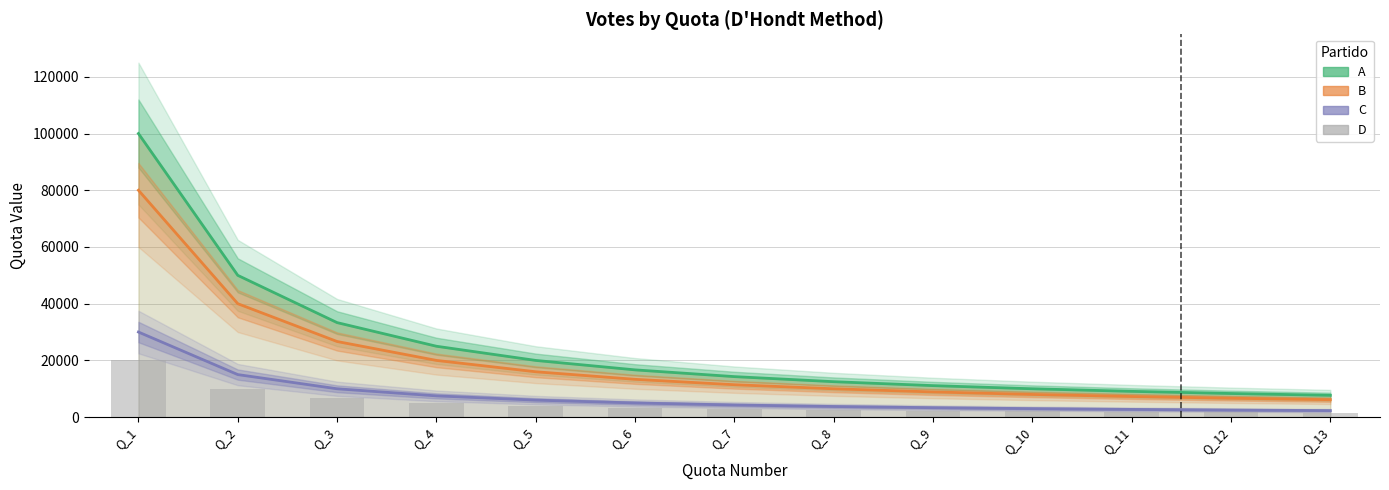

At which category does the chart reach its minimum across all series?

Q_13